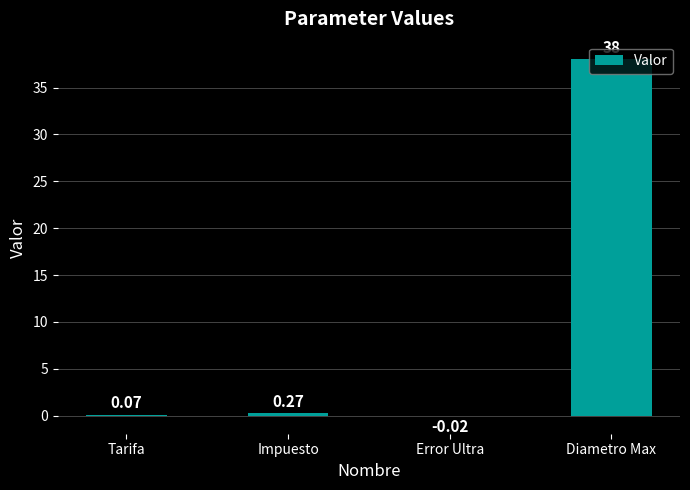

Where does the data first go above 0?

Tarifa